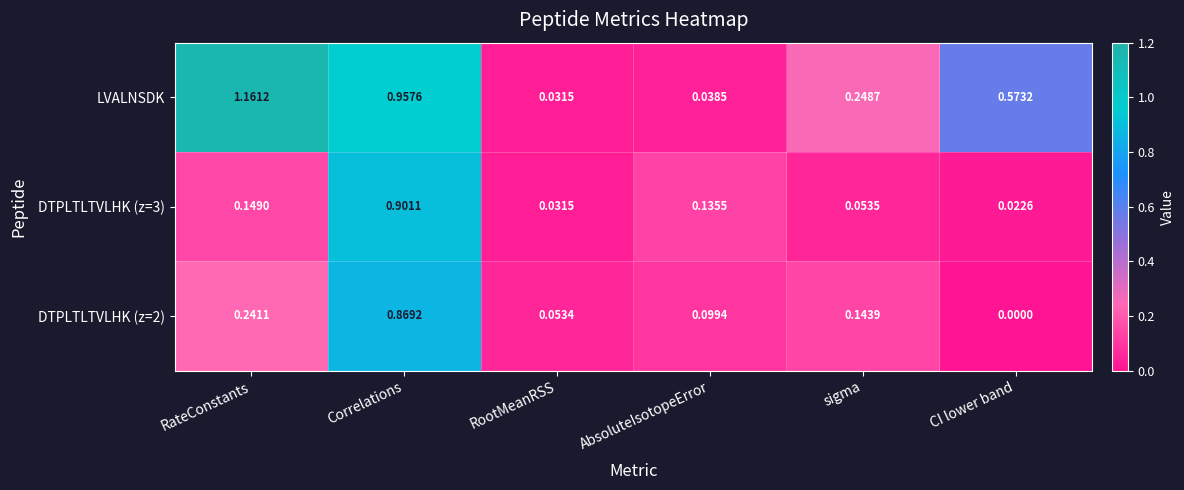

Is the value of LVALNSDK at RootMeanRSS greater than the value of DTPLTLTVLHK (z=2) at RootMeanRSS?

No